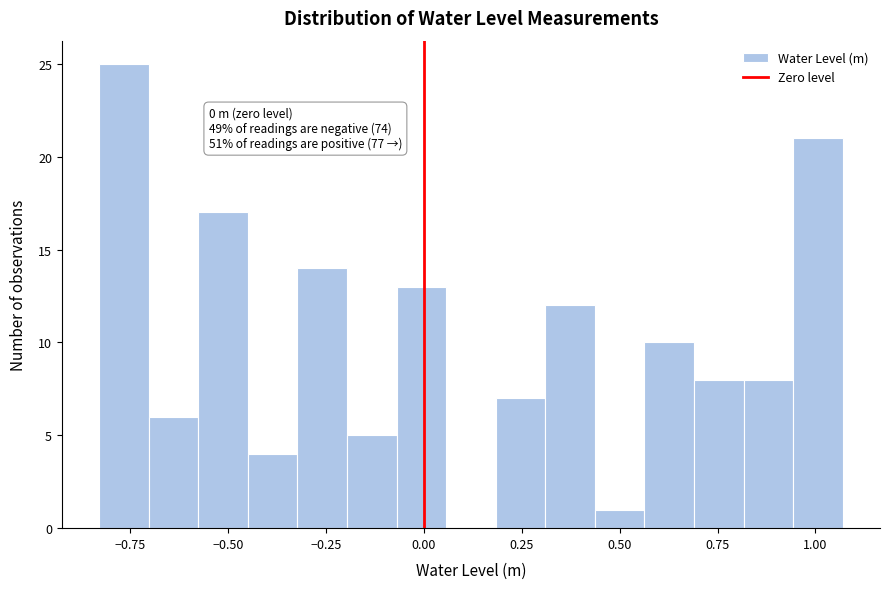

Around what value on the x-axis is the tallest bar? Give the approximate position of its centre, as read against the axis.

-0.75